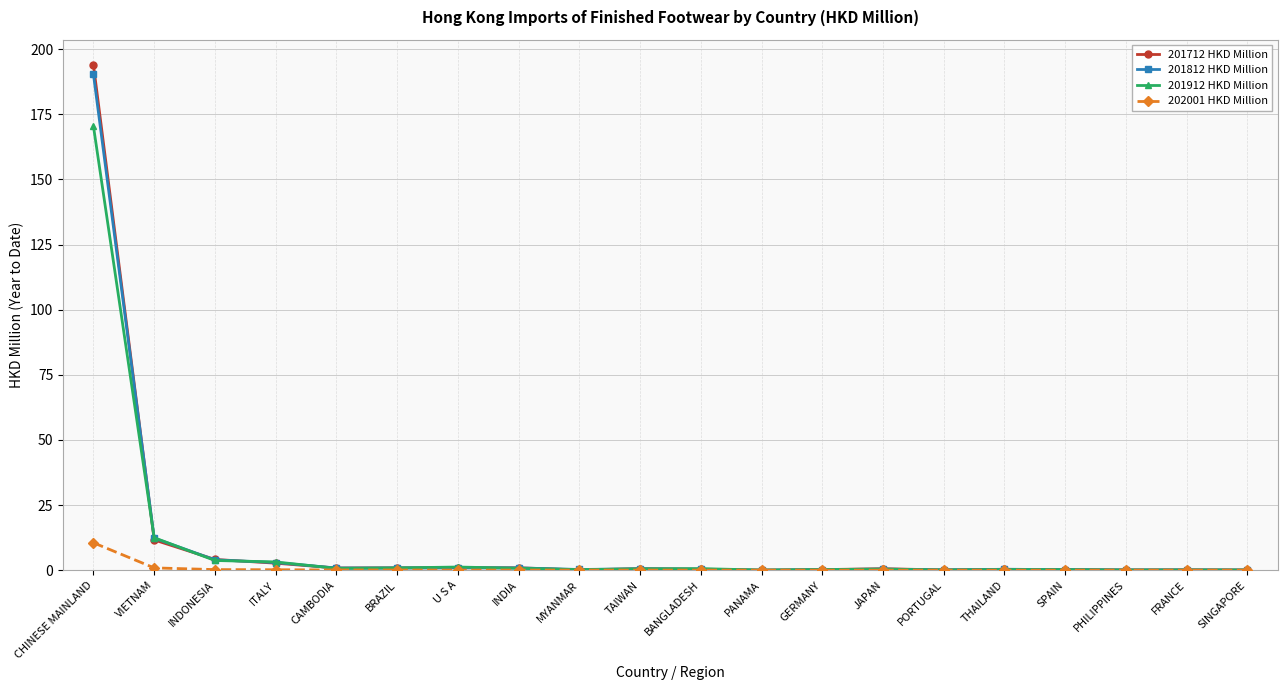

True or false: 201812 HKD Million has more than 1 points higher than both neighbors.

True